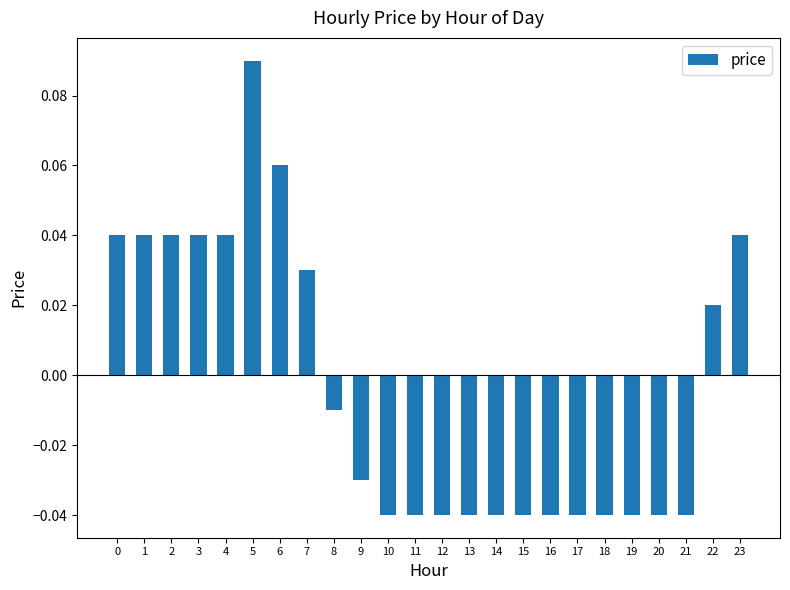

How many values are below 0?

14